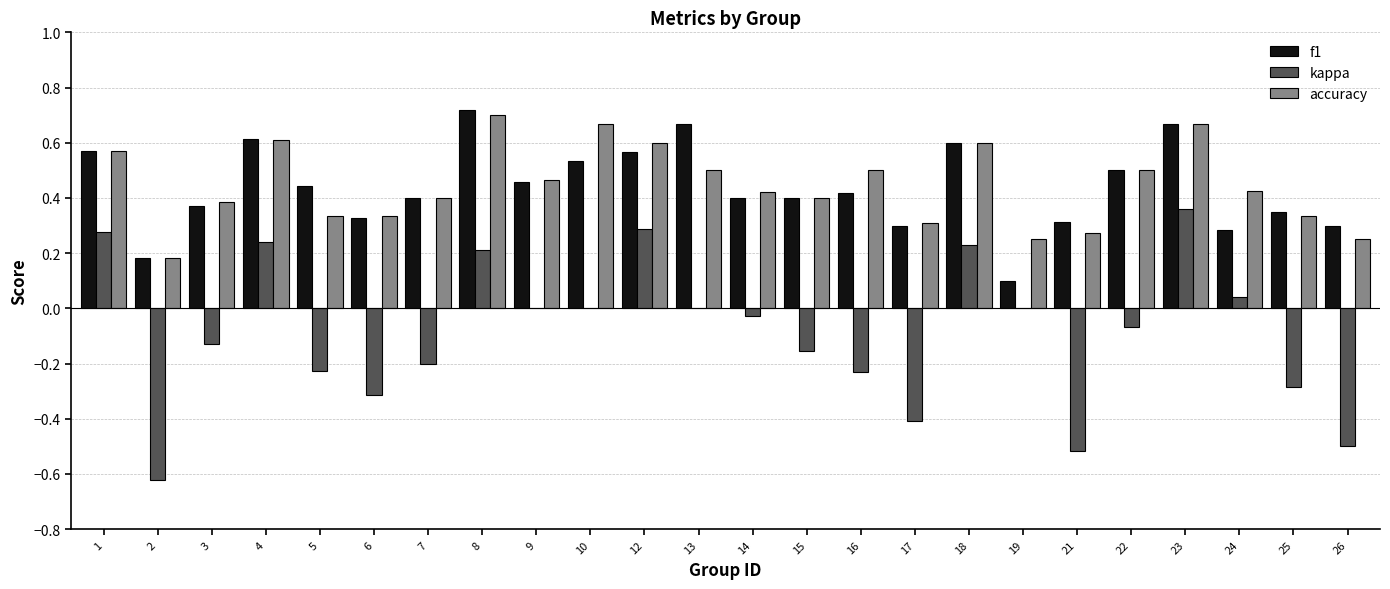

Is the value of kappa at 10 greater than the value of f1 at 1?

No